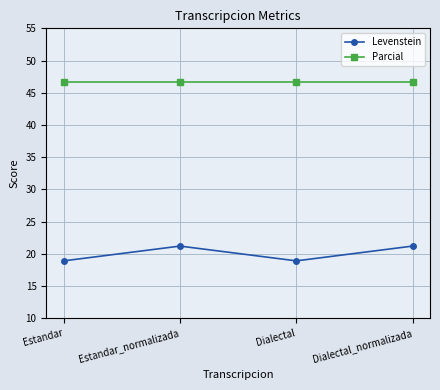

What is the difference between the maximum and minimum values in the Levenstein series?

2.3